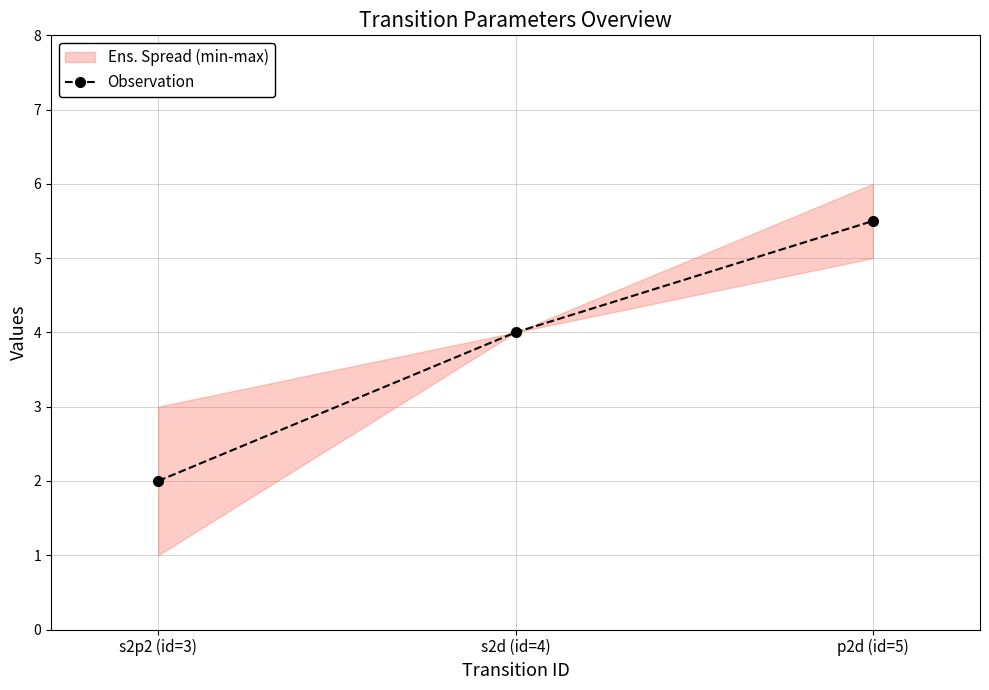

What is the label of the 3rd point from the left?

p2d (id=5)